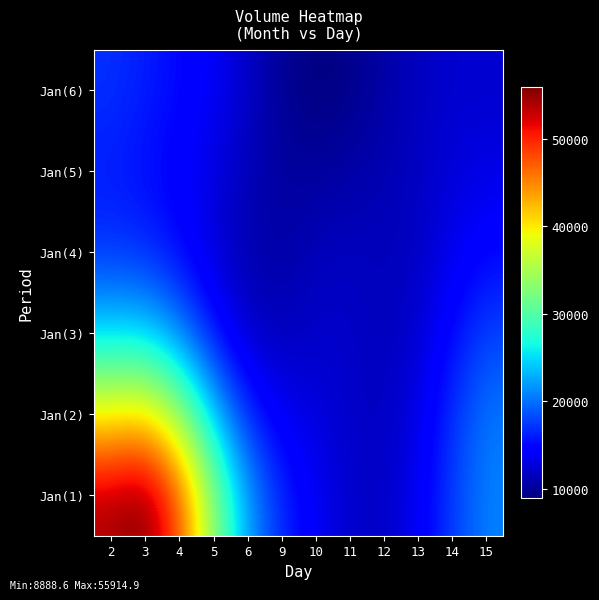

How many series are shown in this chart?

6